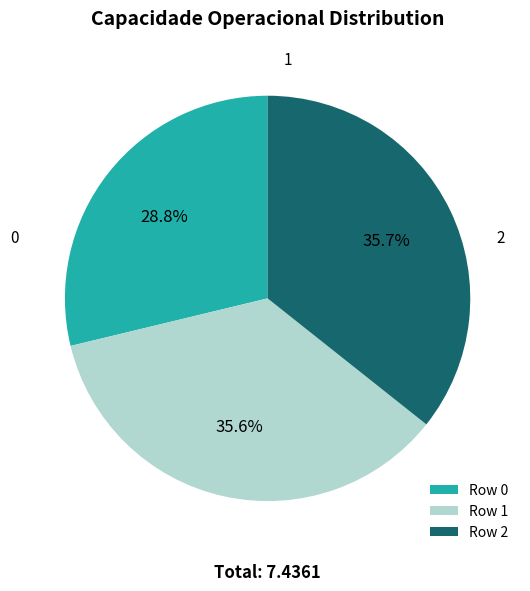

To the nearest percent, what is the difference between the largest and smallest slice percentages?

7%